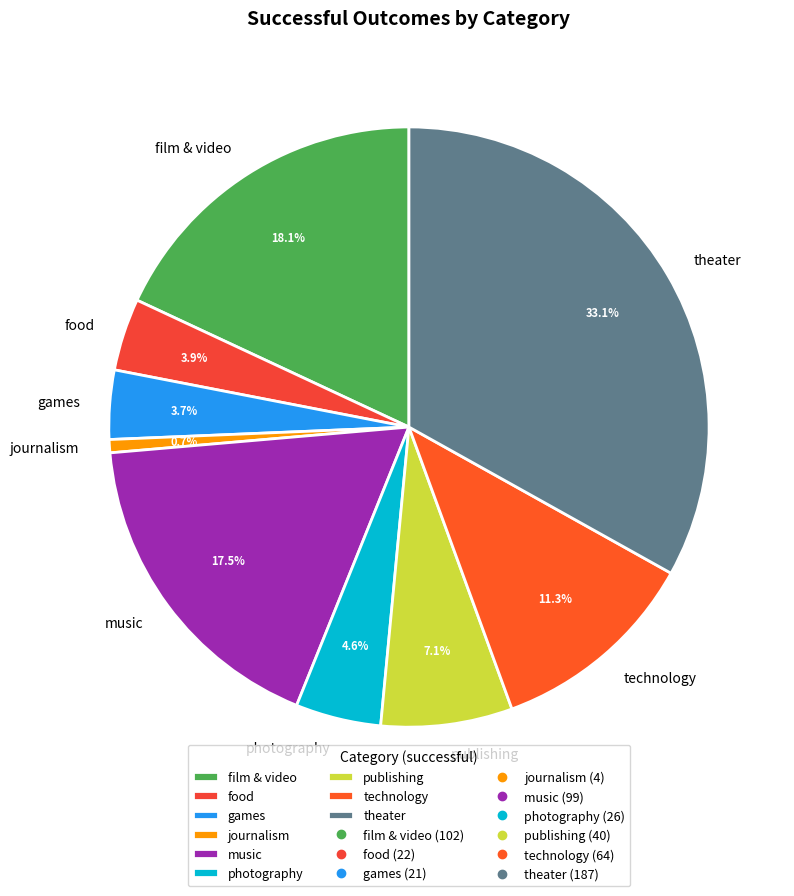

What portion of the pie excludes games?

96.3%